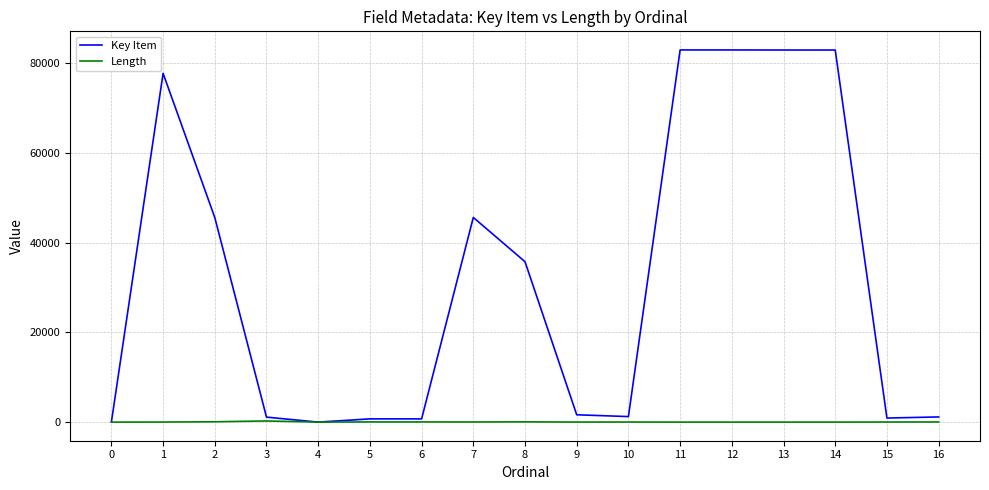

Where does the Length series first go above 20?

2